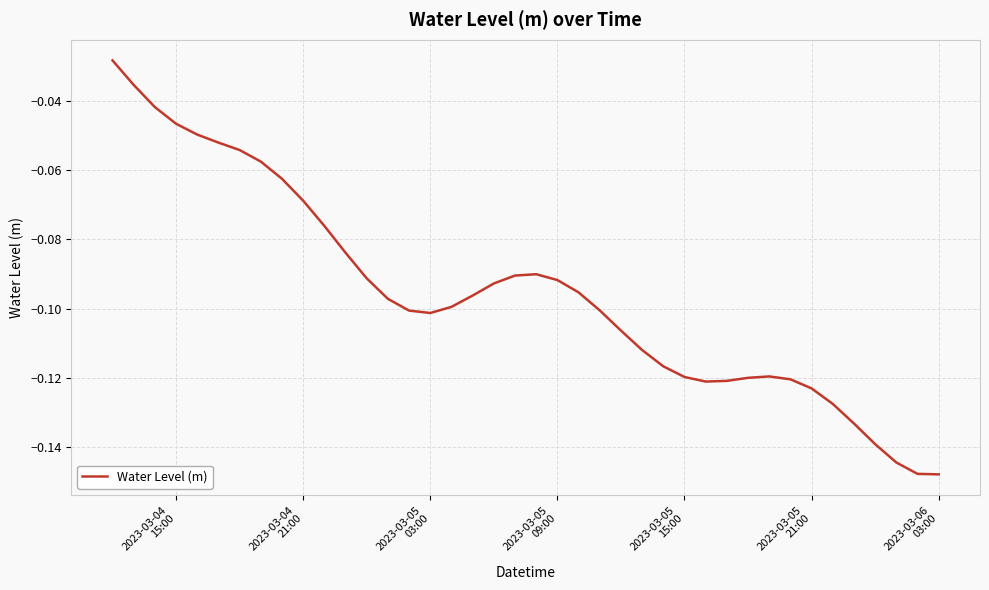

Does the chart have visible grid lines?

Yes